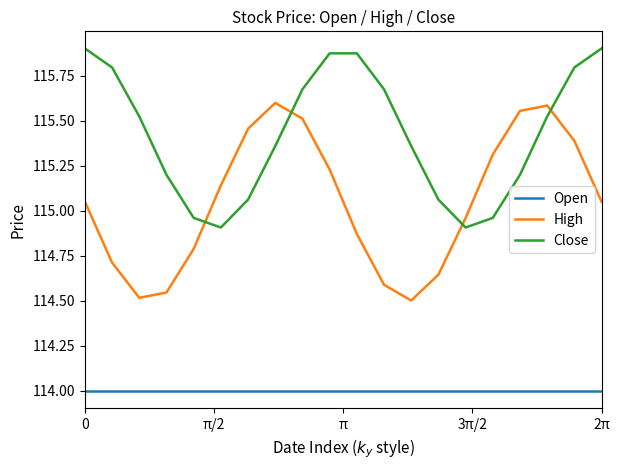

Which series has the largest total across all categories?

Close